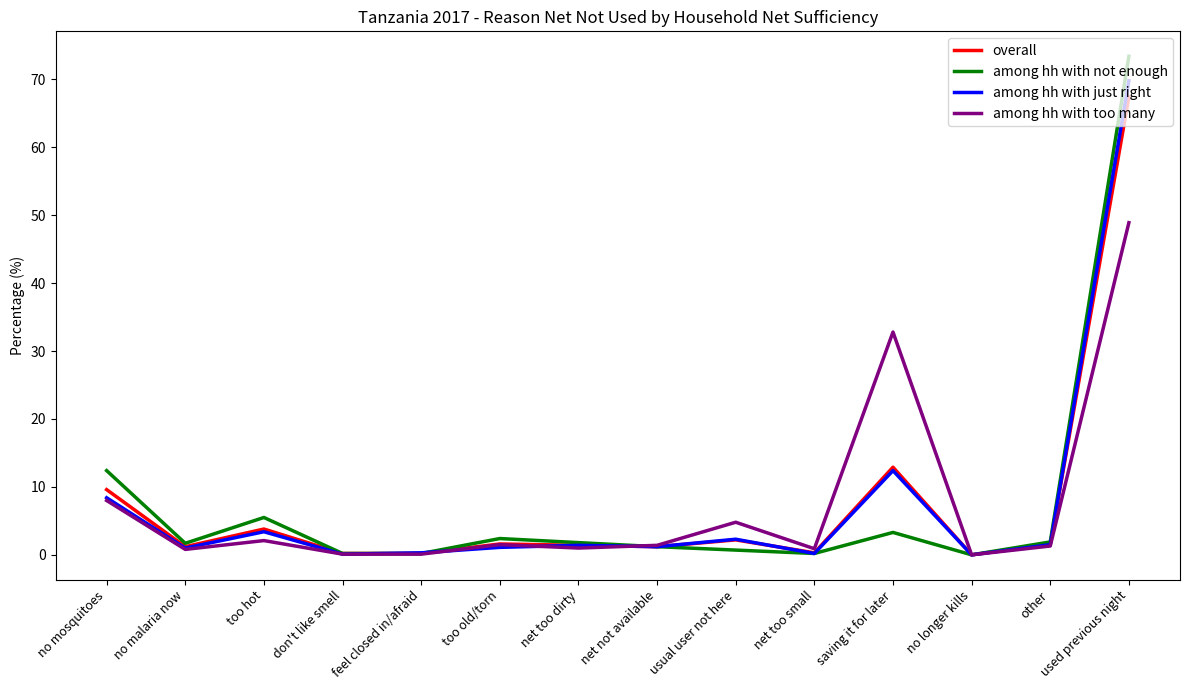

Which series has the widest spread of values?

among hh with not enough